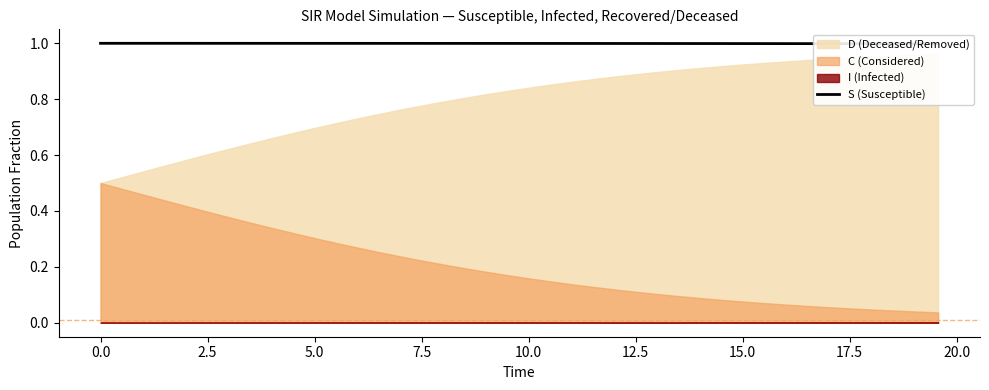

True or false: there are more than 2 points higher than both neighbors.

False